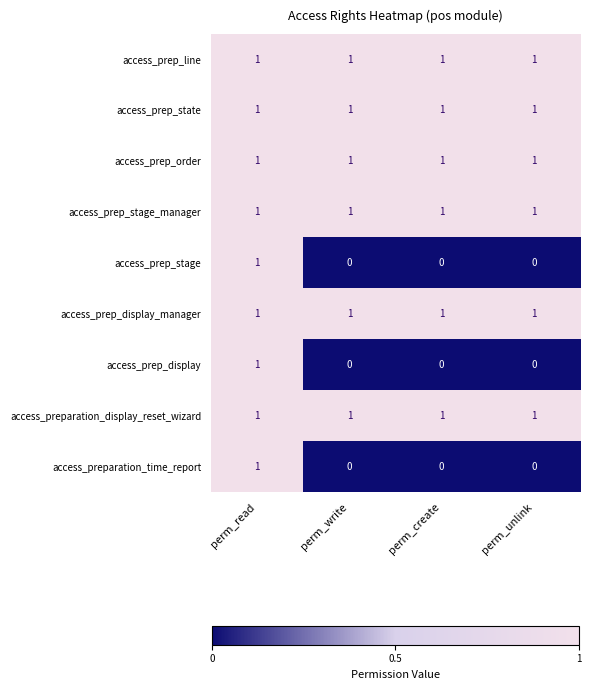

The access_prep_stage series shows 0 at perm_write. True or false?

True